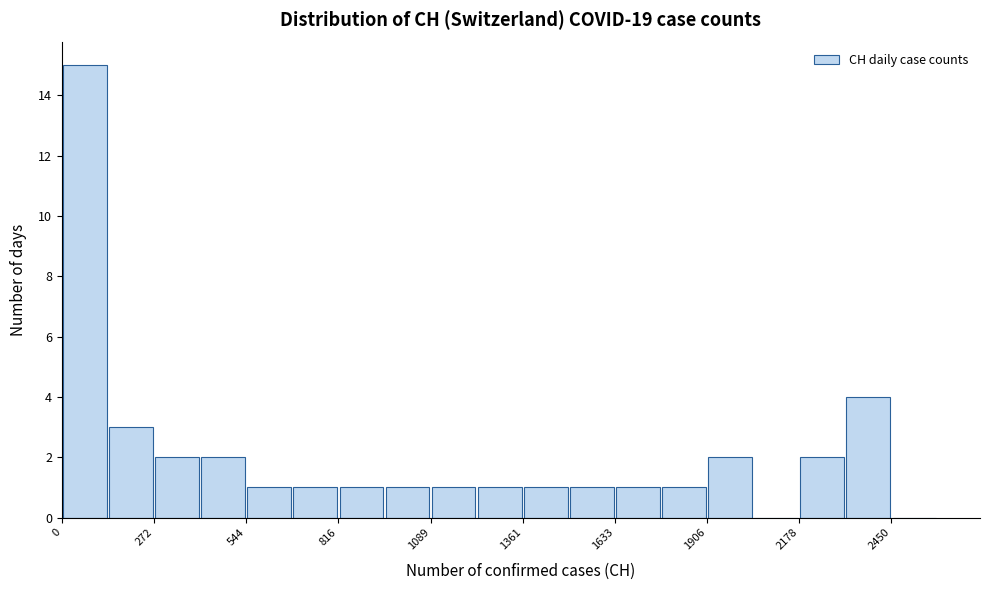

Around what value on the x-axis is the tallest bar? Give the approximate position of its centre, as read against the axis.

50